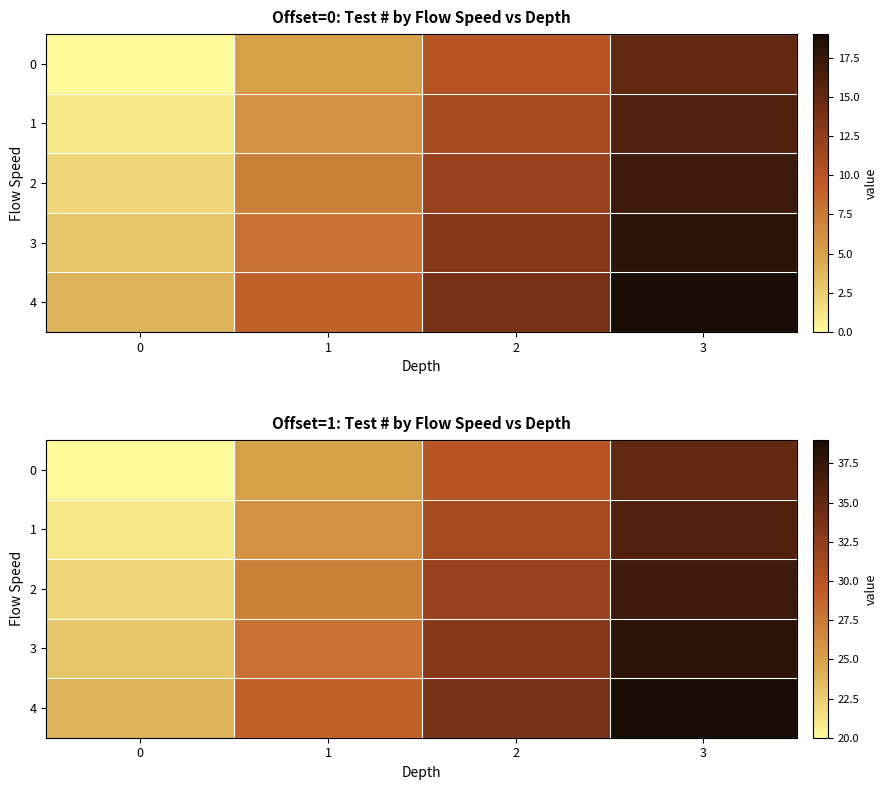

How many data points does each series have?

4